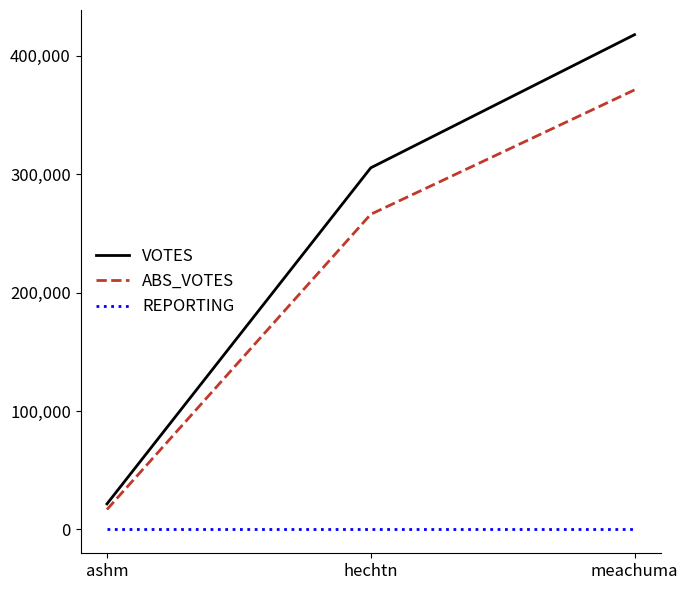

The value of VOTES at meachuma is 189697. True or false?

False